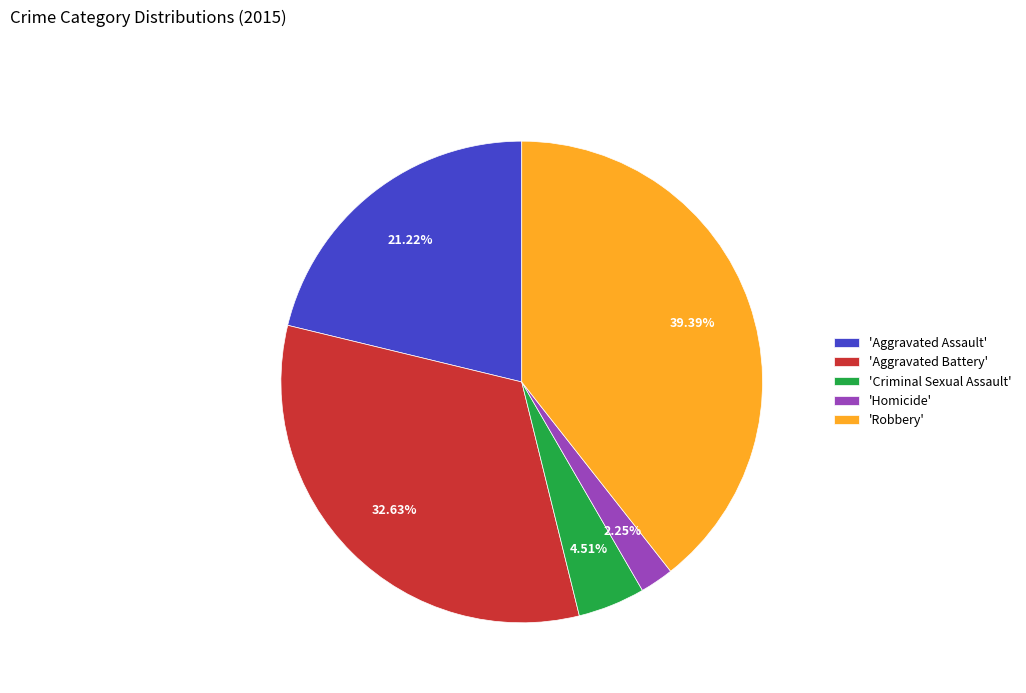

Does any single category account for the majority?

No